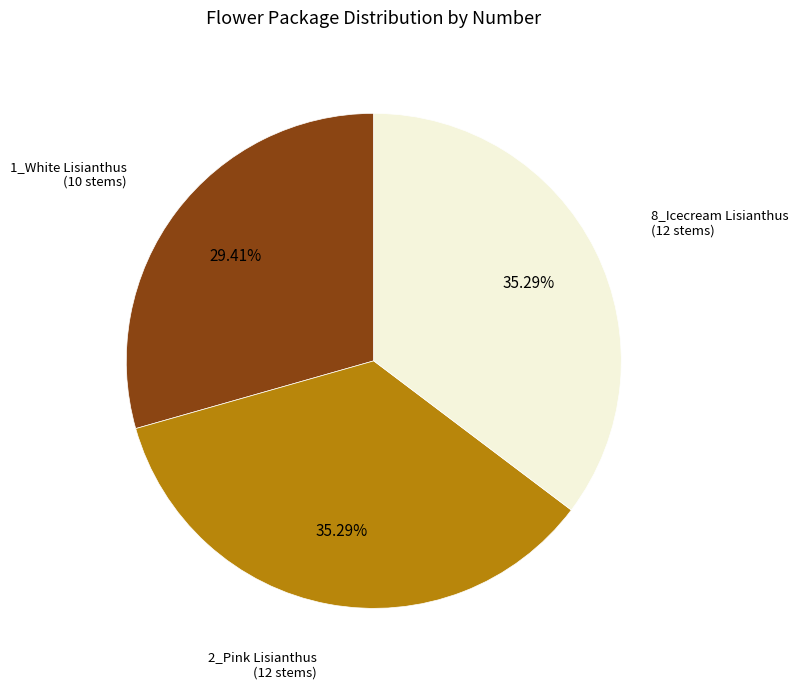

Is there a majority slice in this chart?

No